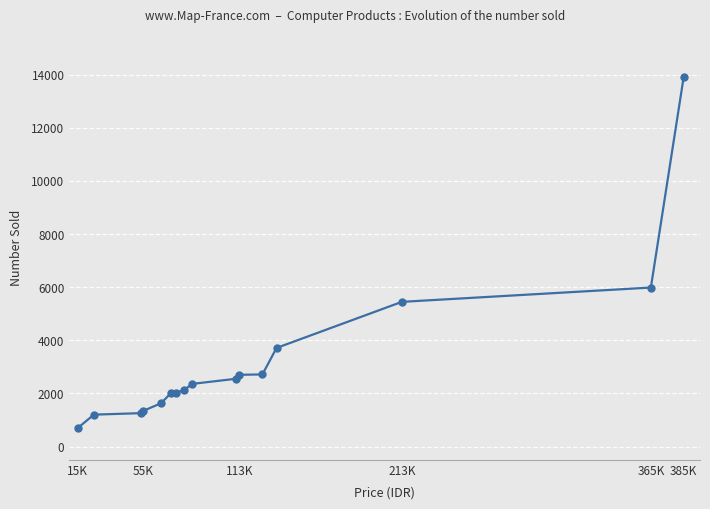

What is the sum of all values?

51660